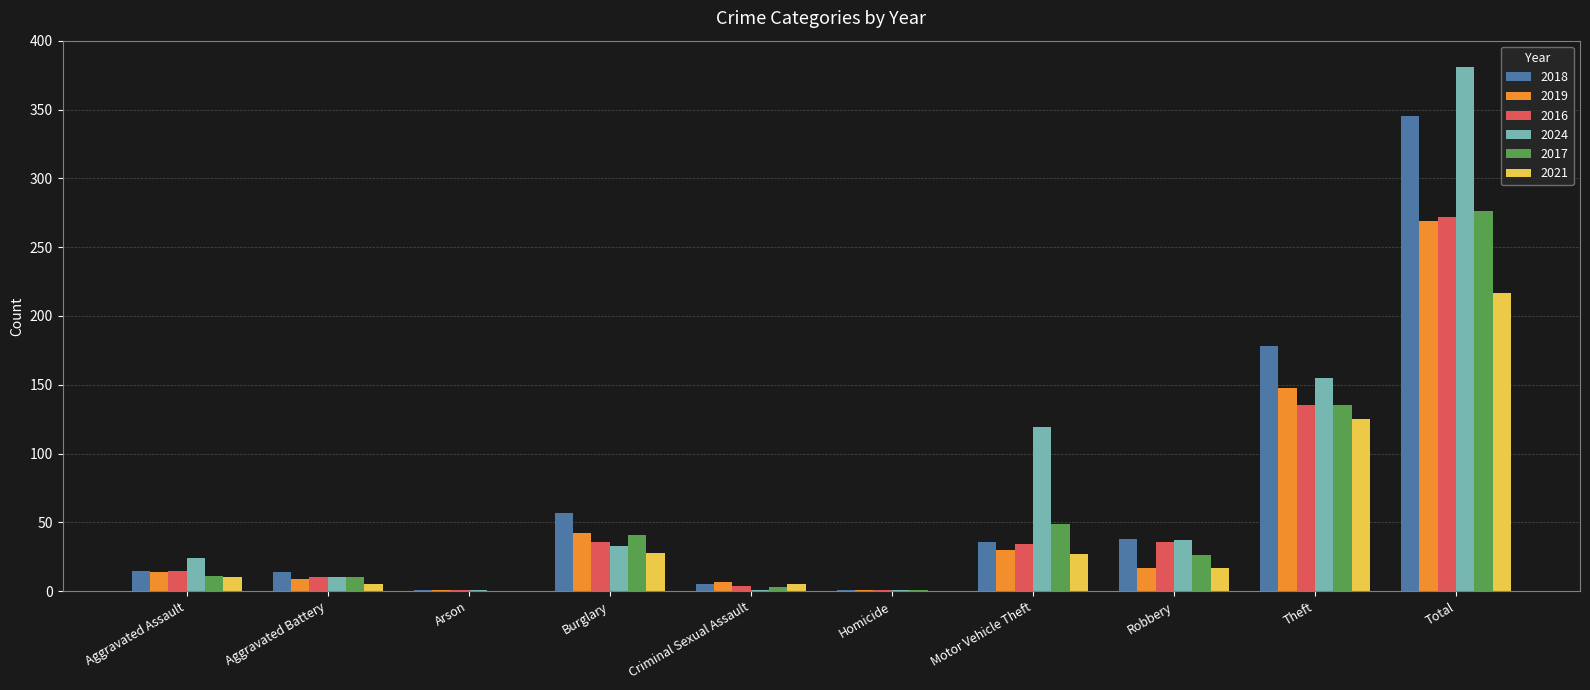

Count the number of categories in the chart.

10